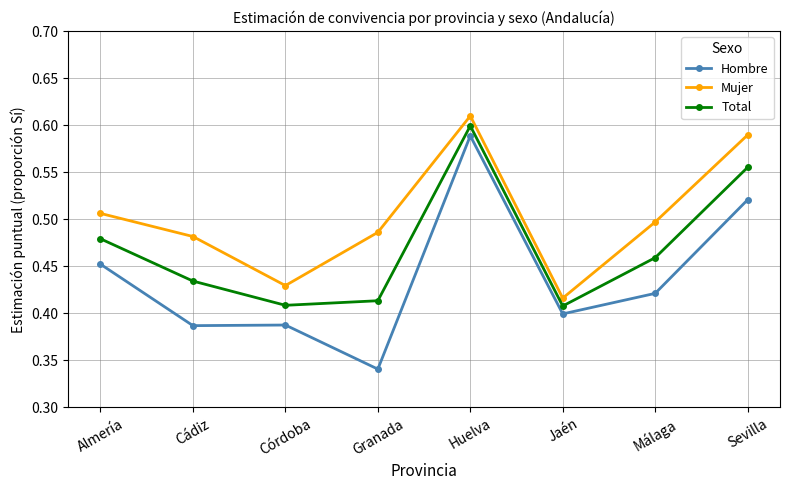

What is the label of the 5th point from the left?

Huelva